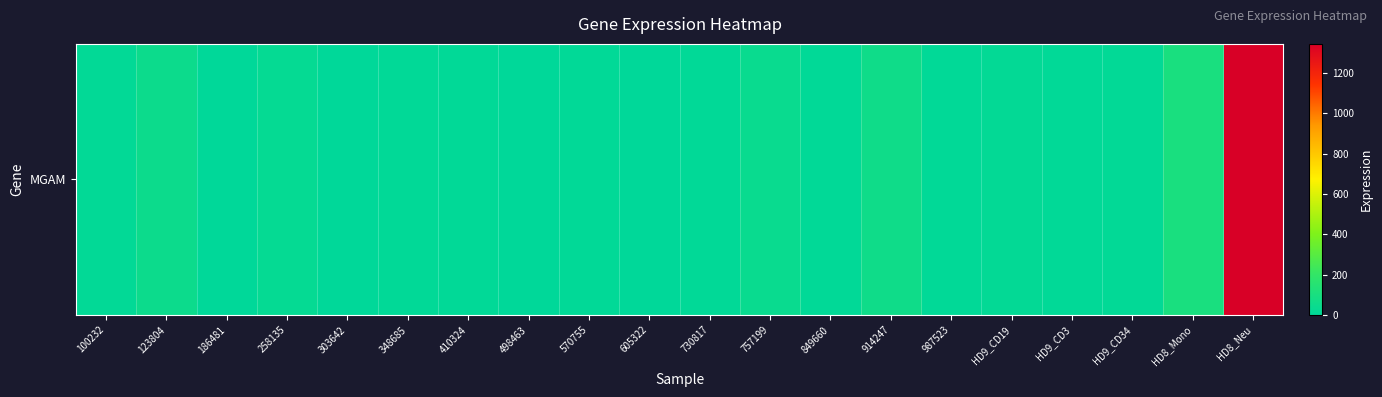

The chart shows a value of 3.2 at HD9_CD3. True or false?

False